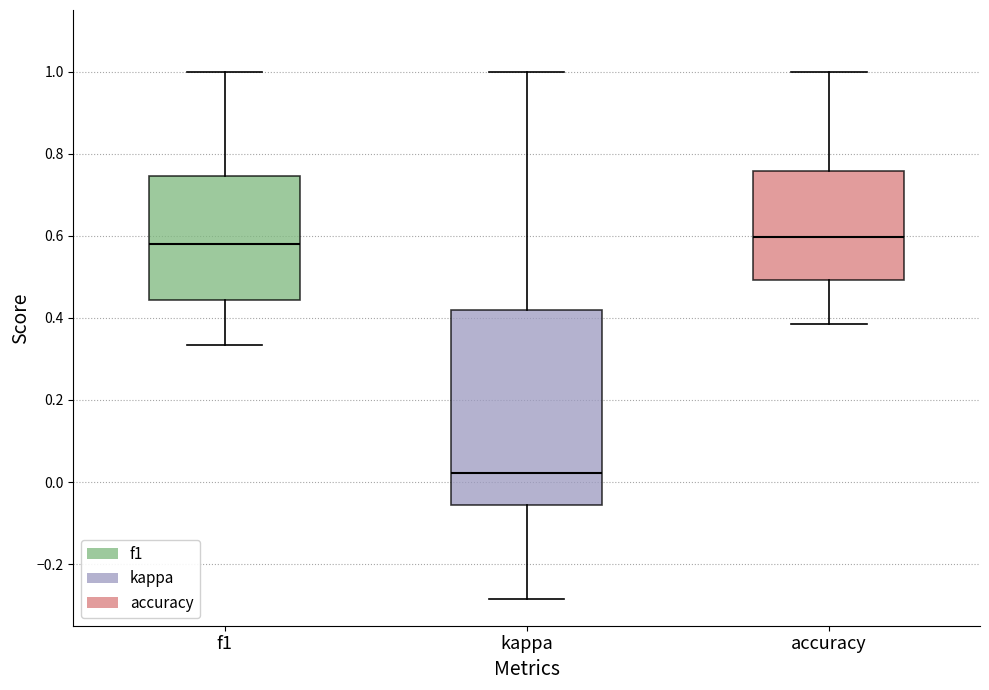

Reading left to right, transcribe this box plot: for each box, give where its median line is, the range the box spans, and where its two whiskers end, as read against the y-axis. The values are not printed on the chart, so give them approximately, as read against the axis.

f1: median 0.58, box 0.44 to 0.74, whiskers 0.34 to 1.00
kappa: median 0.02, box -0.06 to 0.42, whiskers -0.28 to 1.00
accuracy: median 0.60, box 0.50 to 0.76, whiskers 0.38 to 1.00